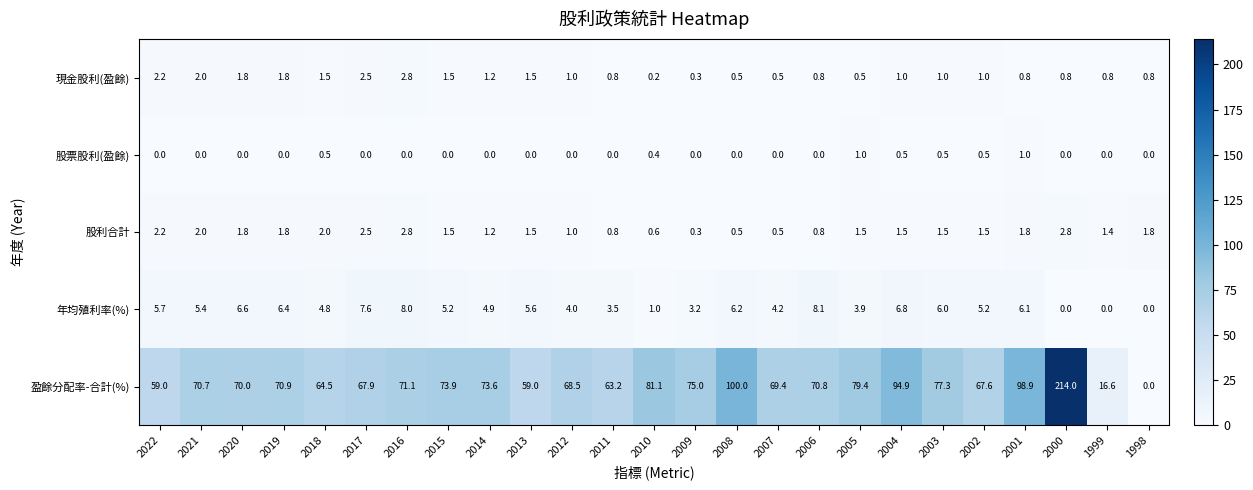

True or false: 年均殖利率(%) has a value of 4.8 at 2018.

True